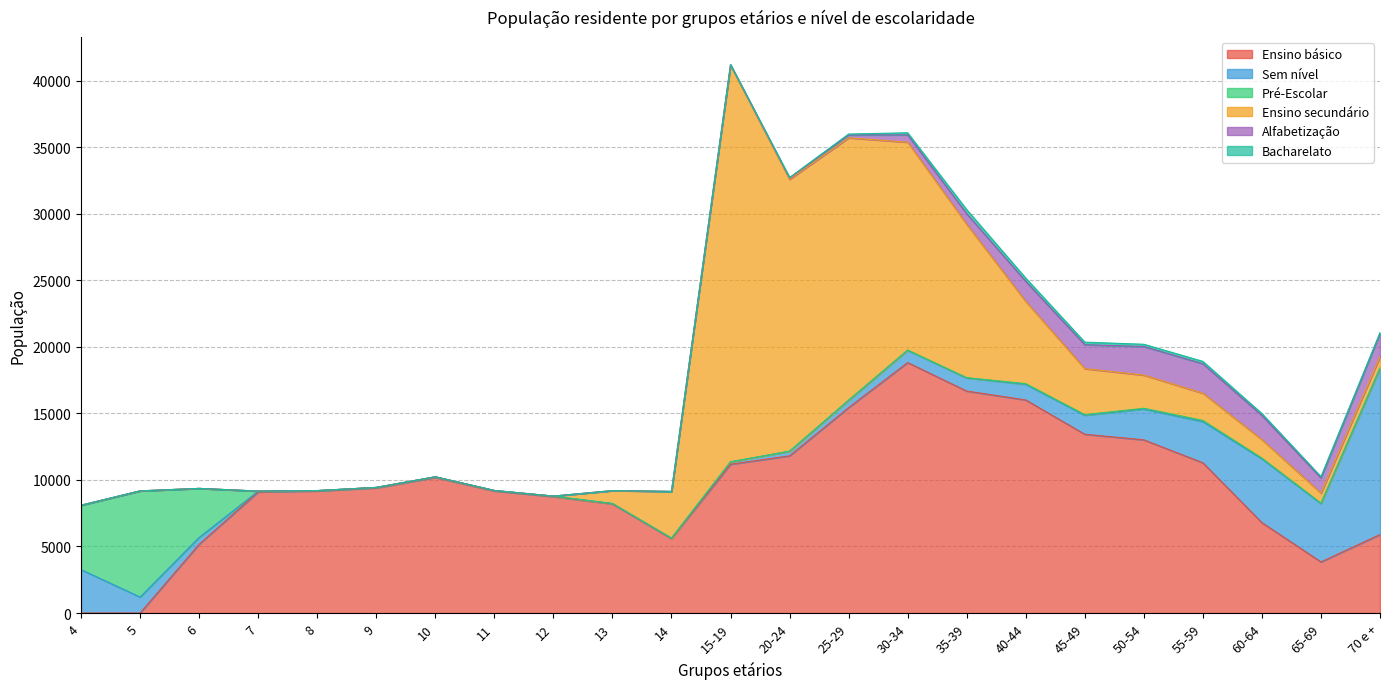

How many lines are shown in the chart?

6